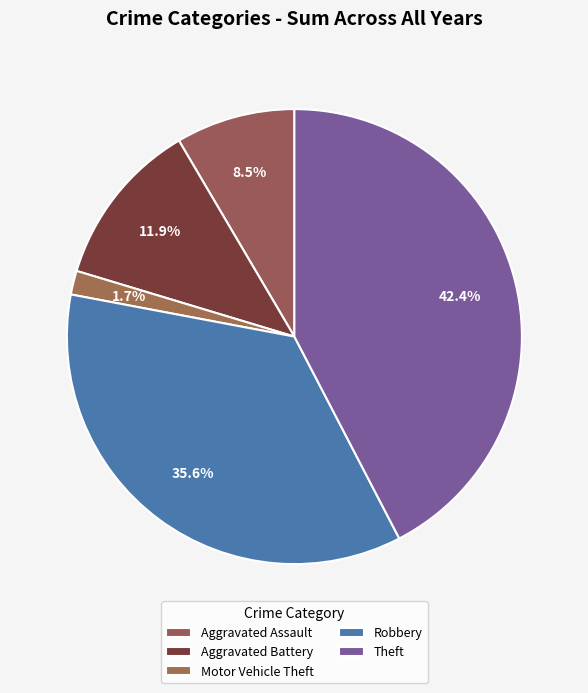

How many slices are in this pie chart?

5